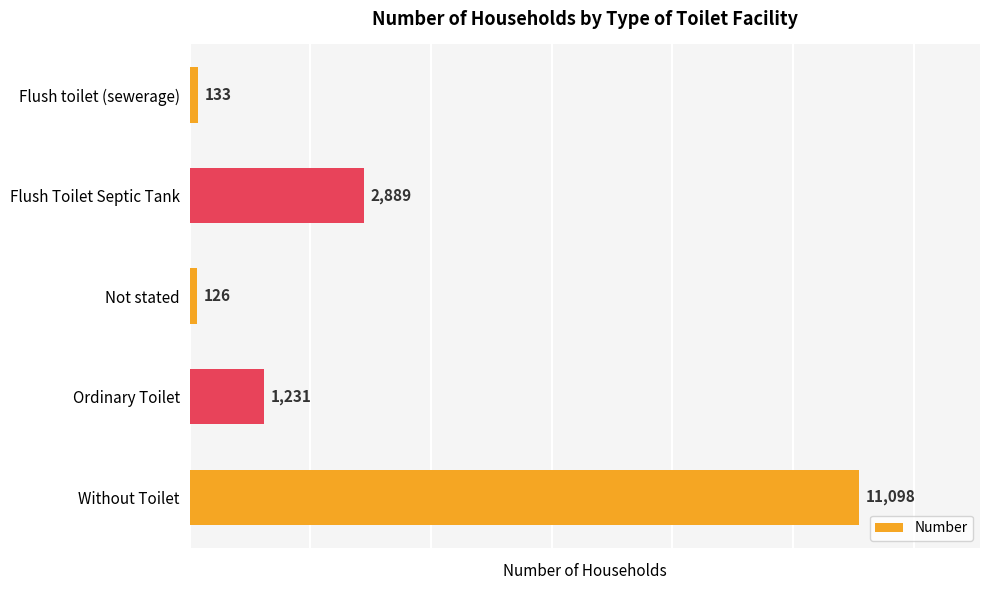

What is the difference between the second highest and second lowest values?

2756